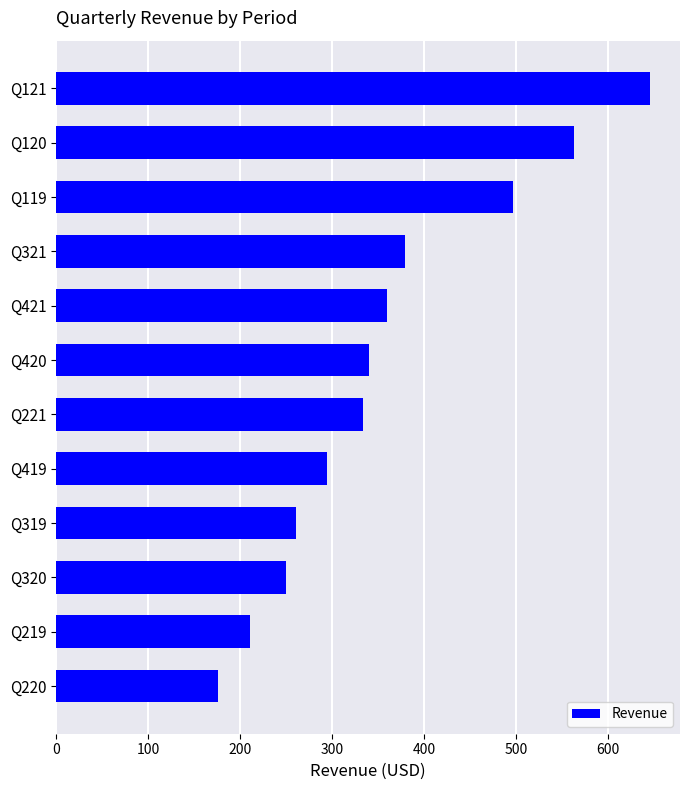

What is the smallest value displayed?

175.1